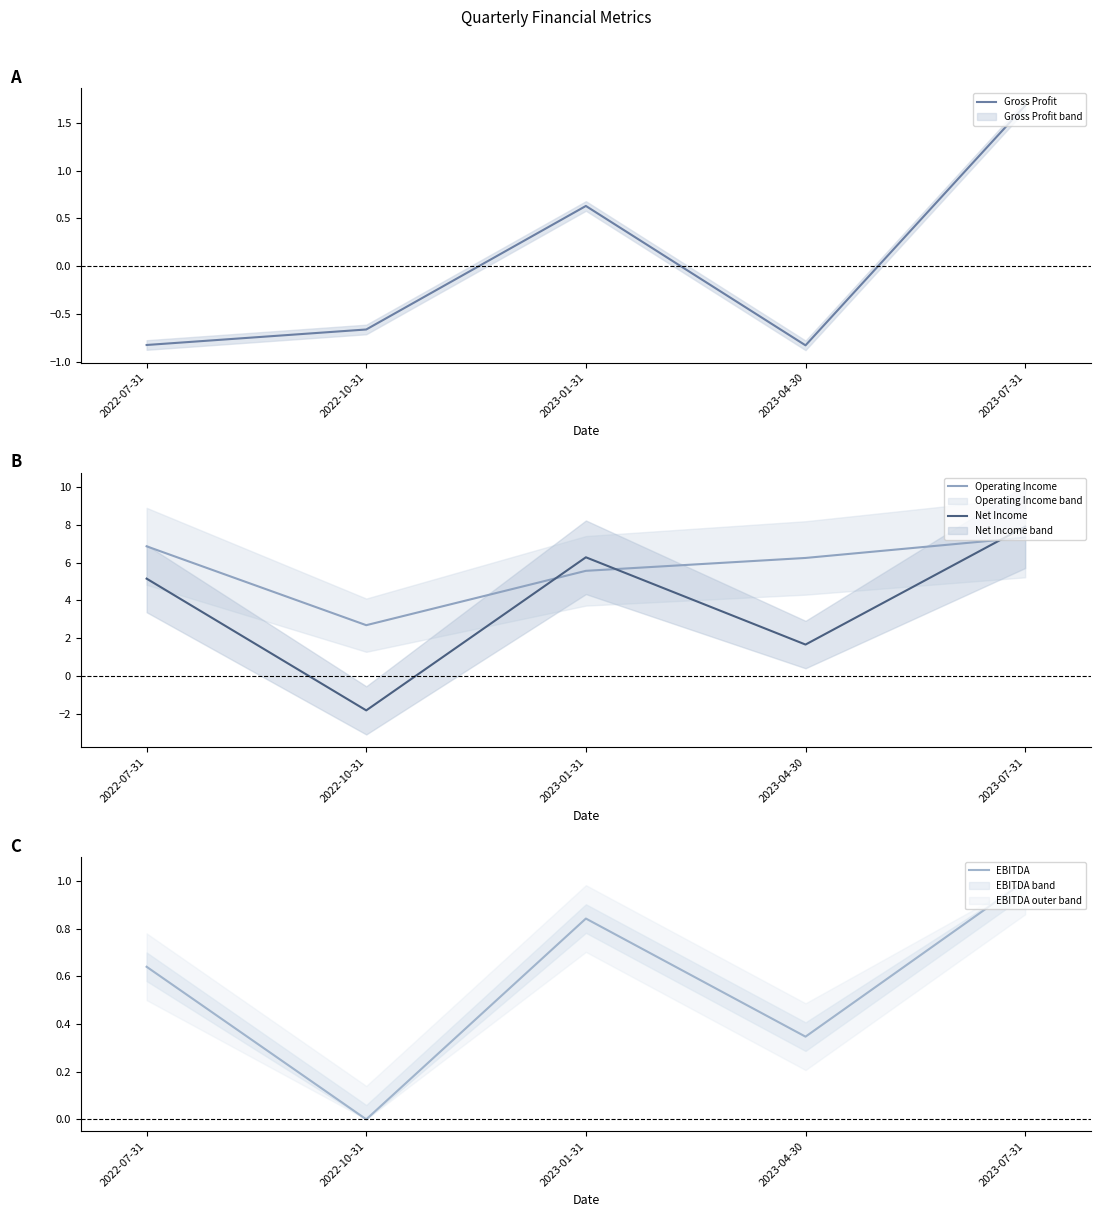

The Gross Profit series shows 0.6 at 2023-01-31. True or false?

True